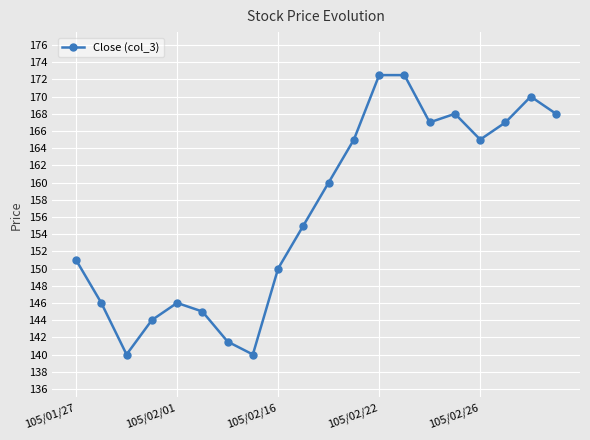

What is the maximum value shown in the chart?

172.5